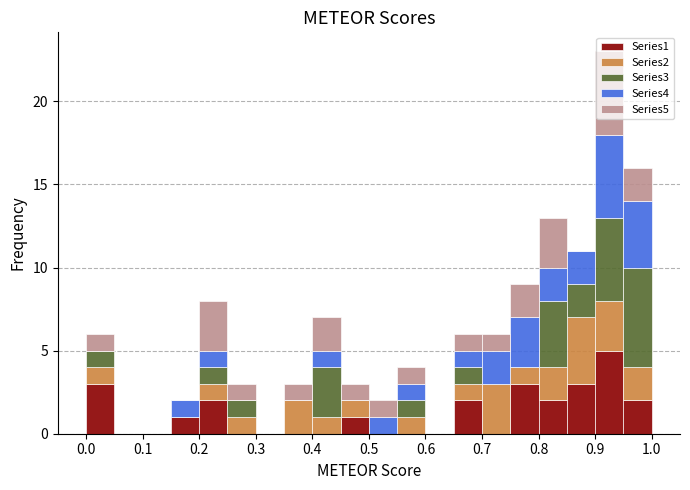

Which range on the x-axis has the tallest stacked bar (by total height)?

0.90 to 0.95